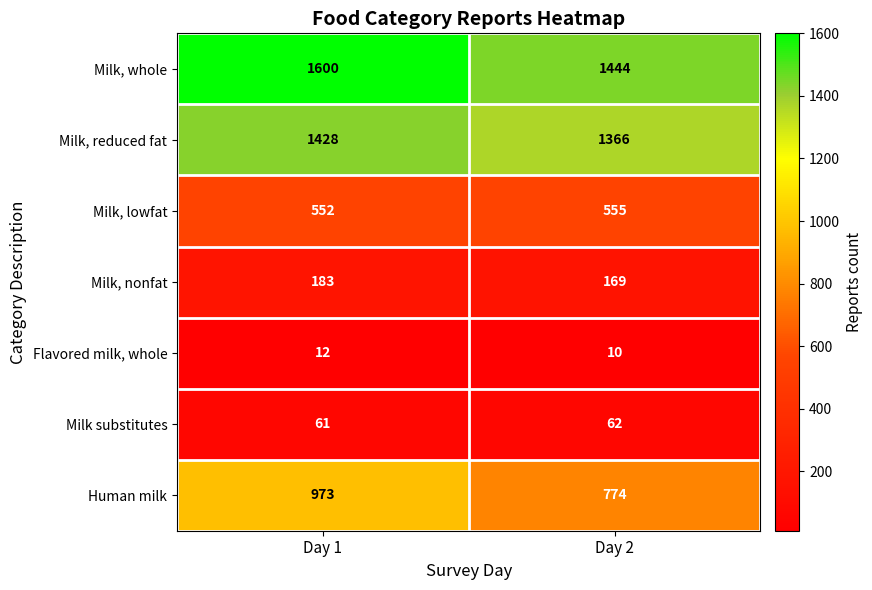

Reading right to left, transcribe all the data shown in this chart.

Milk, whole: 1444	1600
Milk, reduced fat: 1366	1428
Milk, lowfat: 555	552
Milk, nonfat: 169	183
Flavored milk, whole: 10	12
Milk substitutes: 62	61
Human milk: 774	973